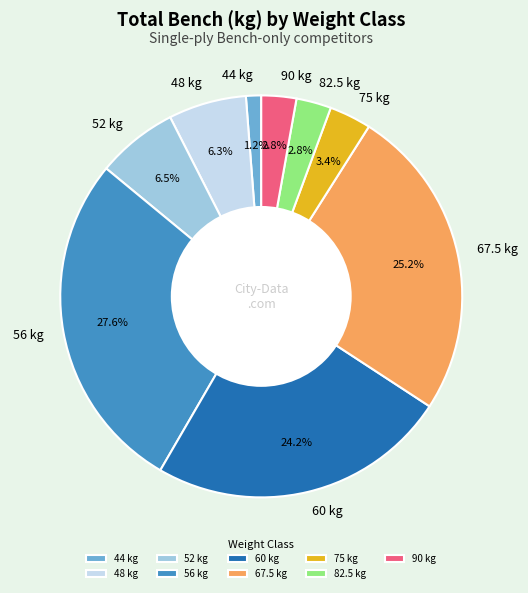

What portion of the pie excludes 52?

93.5%